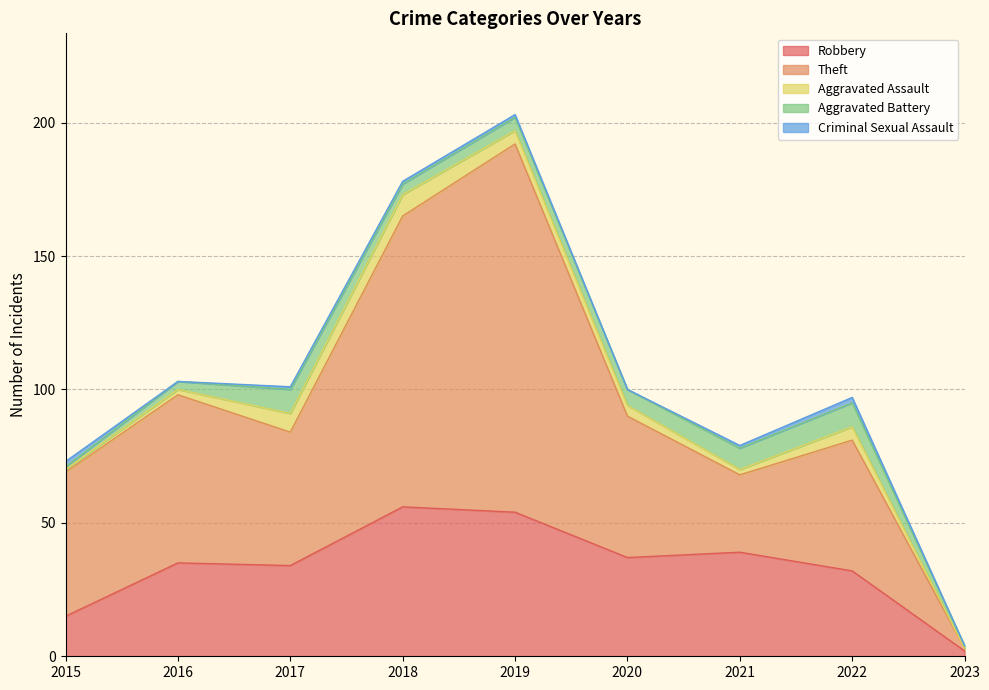

Is it true that Robbery equals 17 at 2018?

False